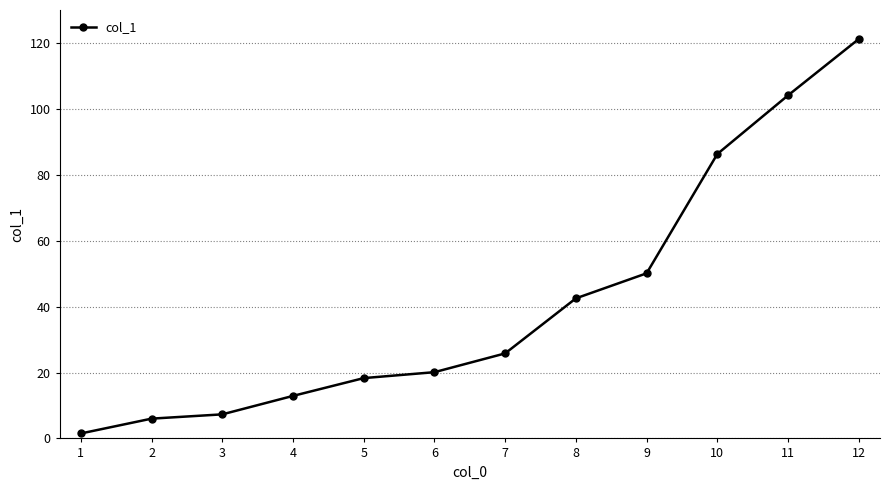

What is the maximum value shown in the chart?

121.2